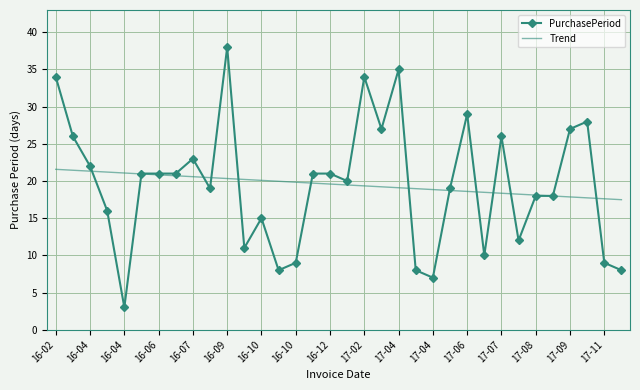

List the series in order of their peak value, highest first.

PurchasePeriod, Trend